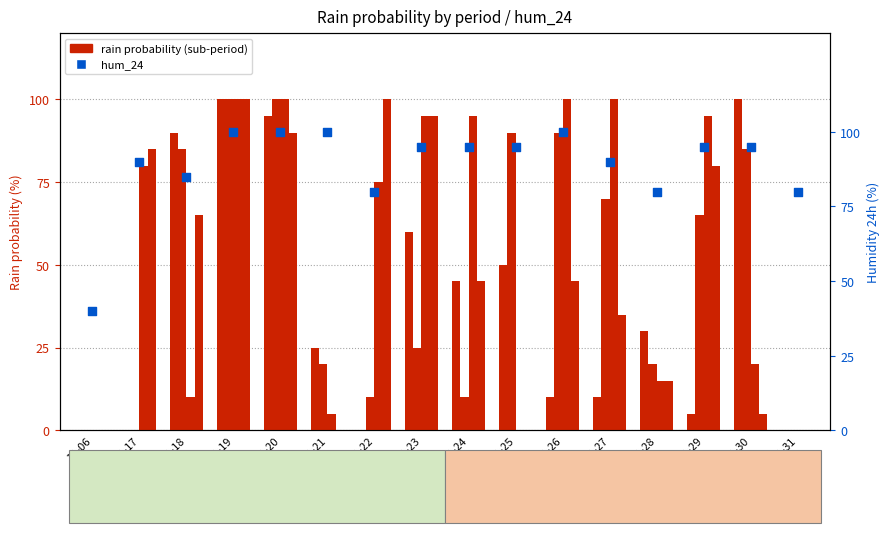

Is the value of rain_12-18 at 10-21 greater than the value of hum_24 at 10-27?

No